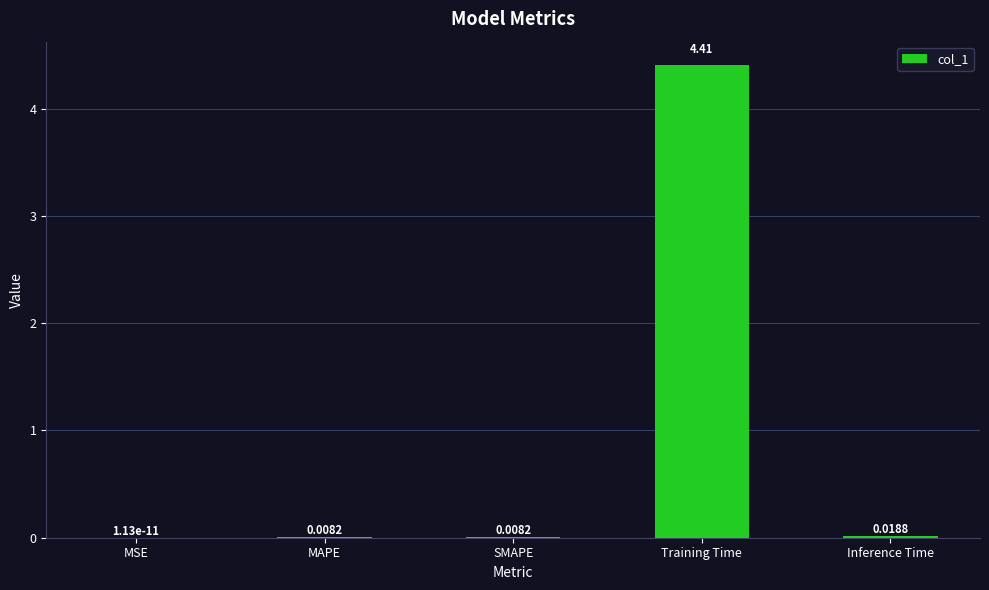

Which label corresponds to the largest value in the chart?

Training Time